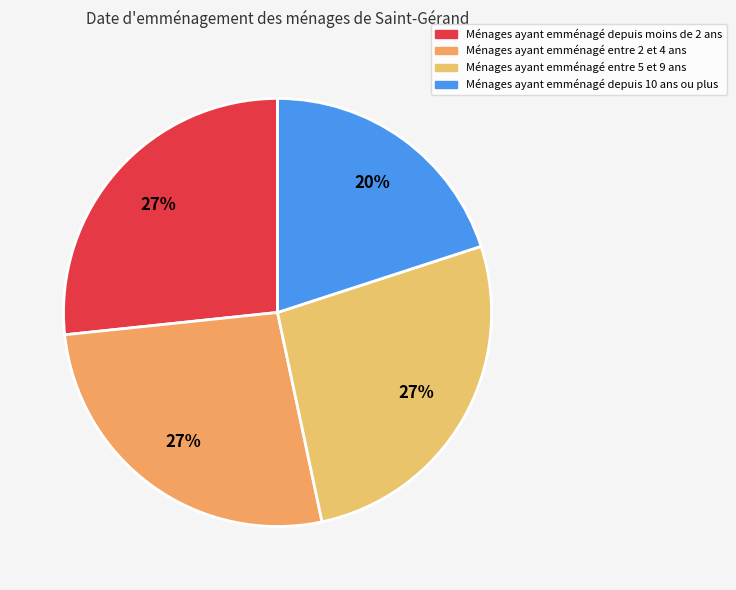

Count the number of slices in the pie.

4